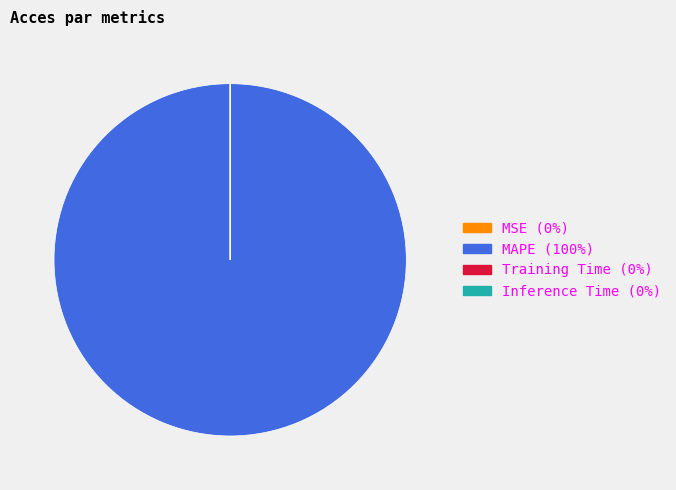

What is the largest slice in the pie chart?

MAPE